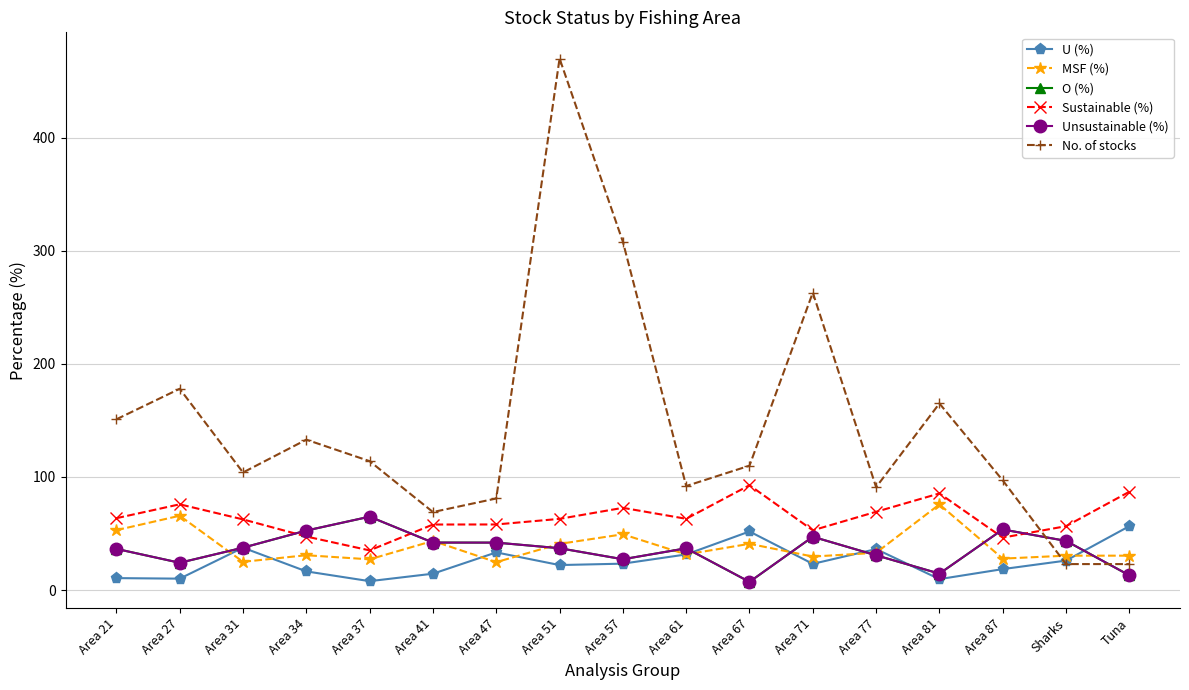

The value of U (%) at Area 31 is 50.1. True or false?

False